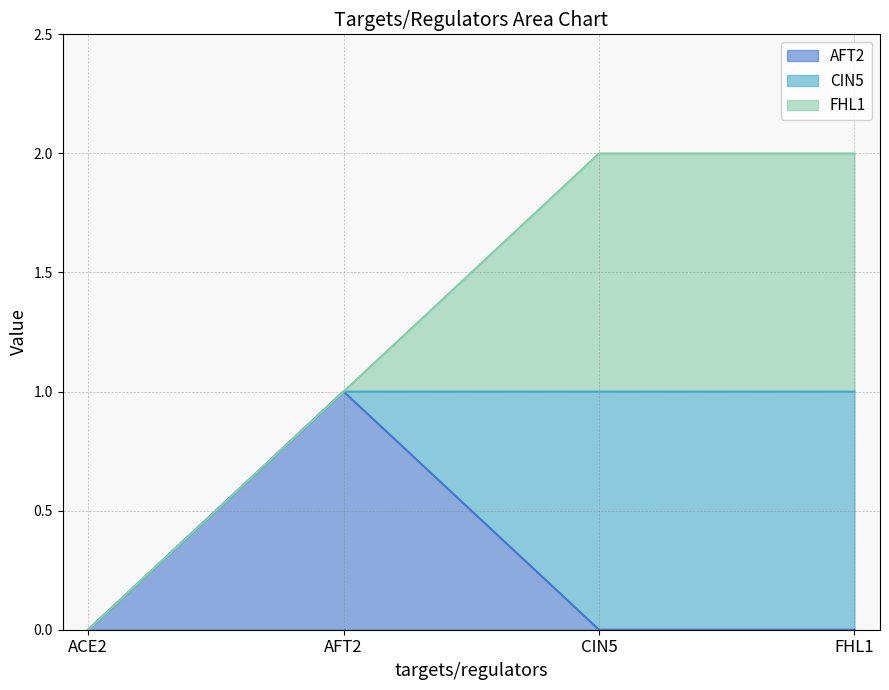

Which series has the widest spread of values?

AFT2